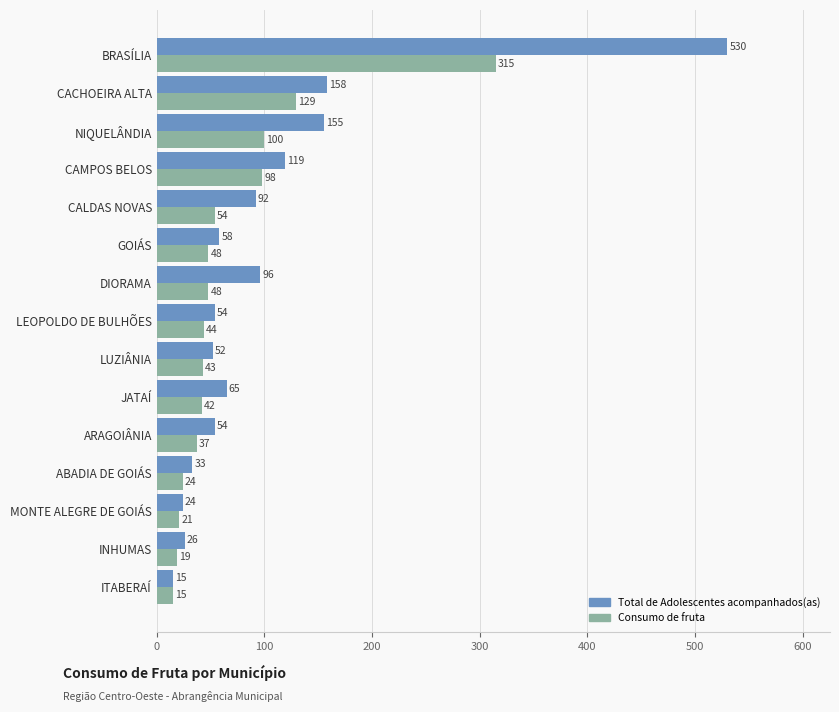

At CACHOEIRA ALTA, list the series in order from smallest to largest.

Consumo de fruta, Total de Adolescentes acompanhados(as)